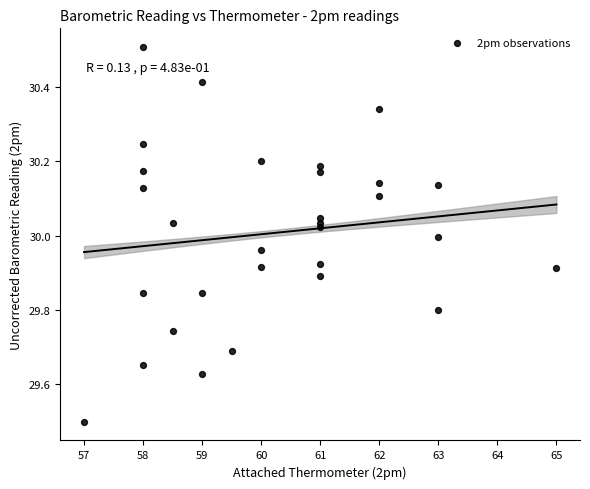

What is the range of Y values (max minus min)?

1.0